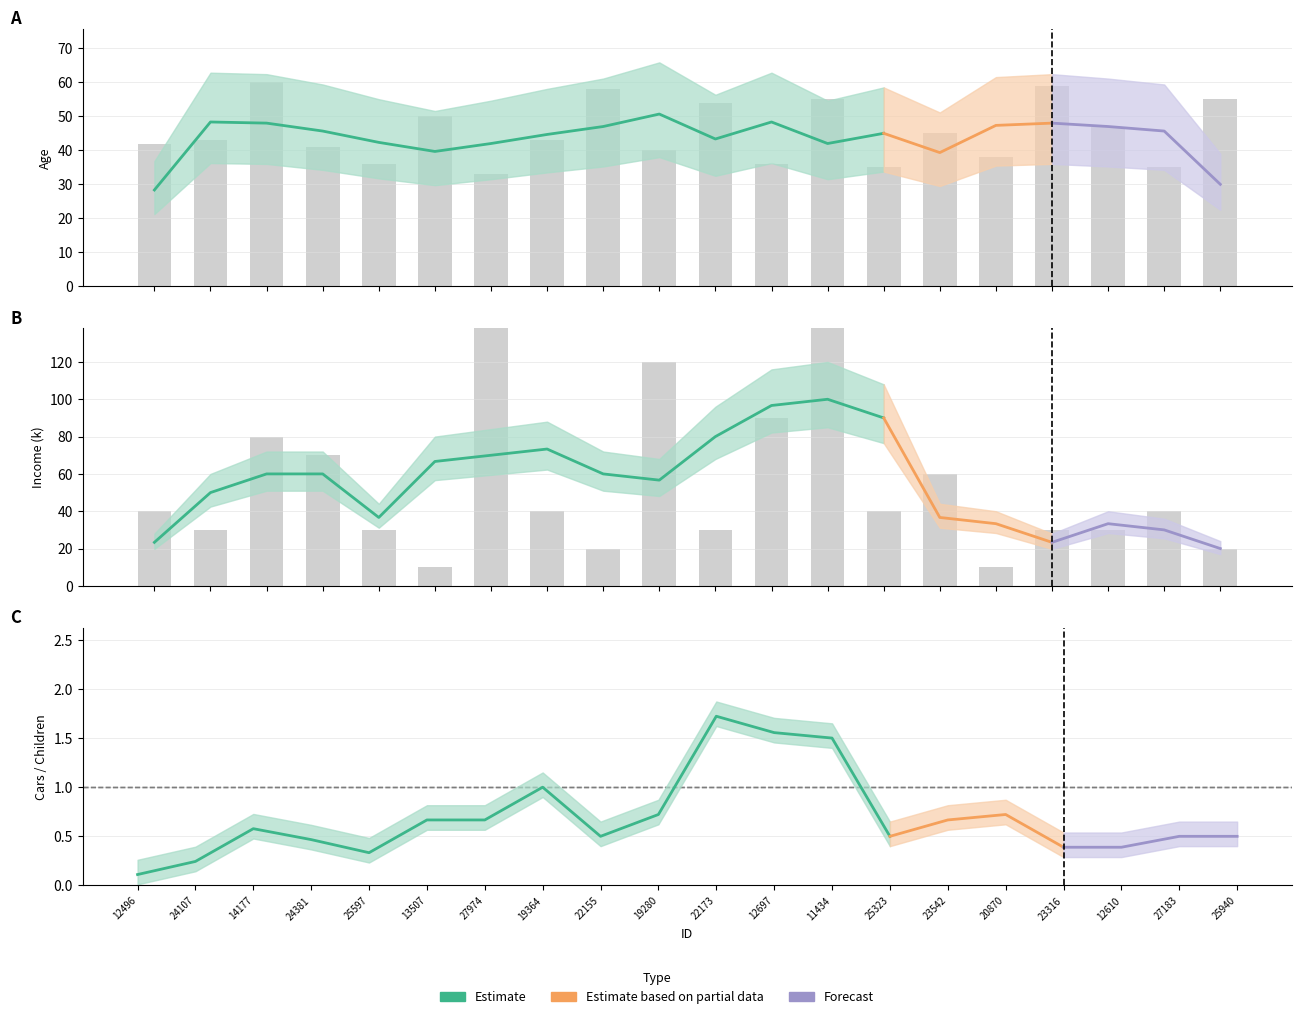

What is the difference between the maximum and minimum values in the Income (k) series?

160